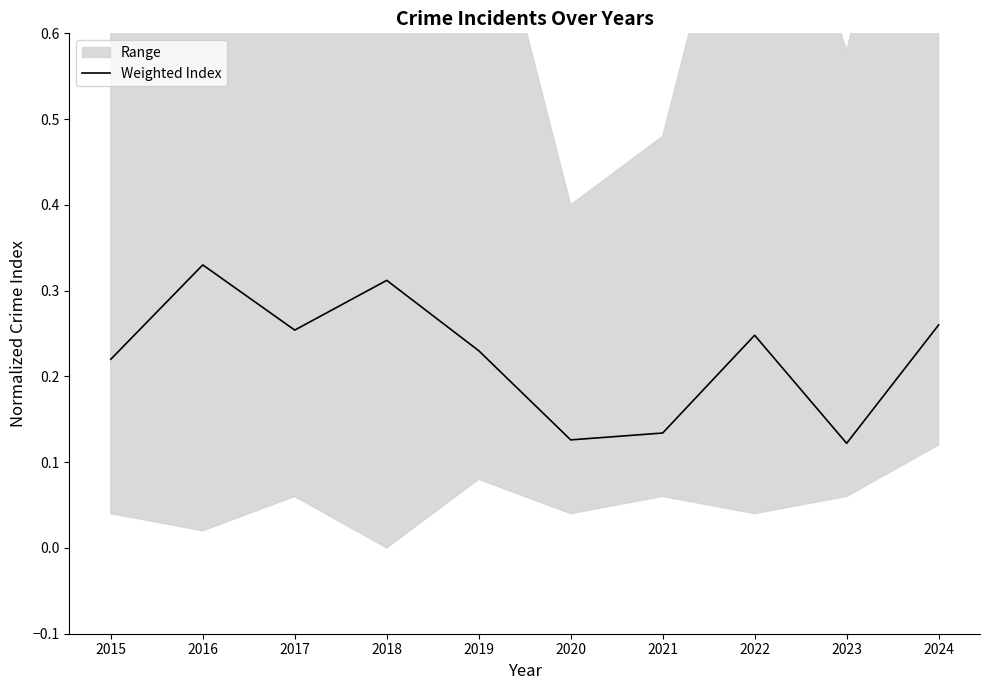

Reading left to right, list all the values displayed in this chart.

2015=0.2	2016=0.3	2017=0.3	2018=0.3	2019=0.2	2020=0.1	2021=0.1	2022=0.2	2023=0.1	2024=0.3